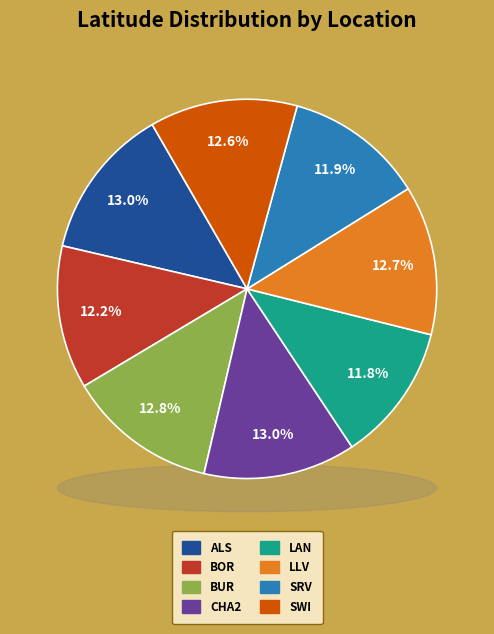

How many slices are in this pie chart?

8